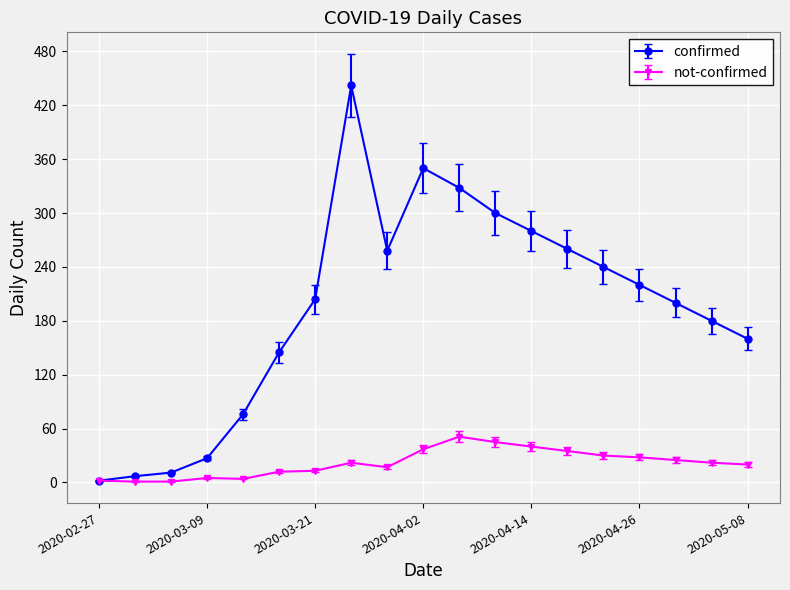

What is the average value of the confirmed series?

194